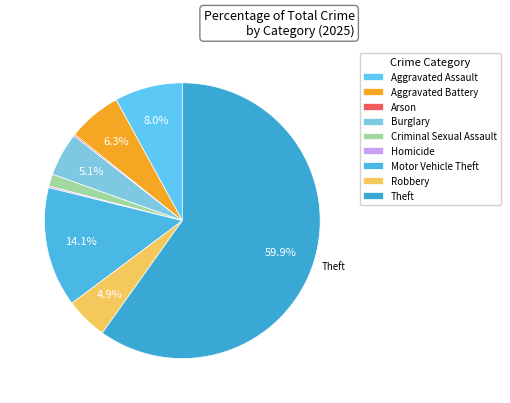

What is the change in value from Aggravated Battery to Theft?

+598